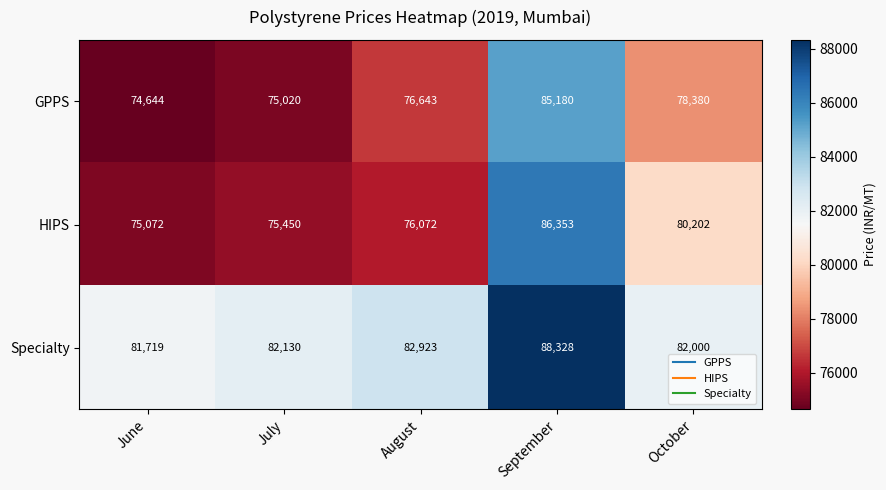

What is the maximum value shown in the chart?

88328